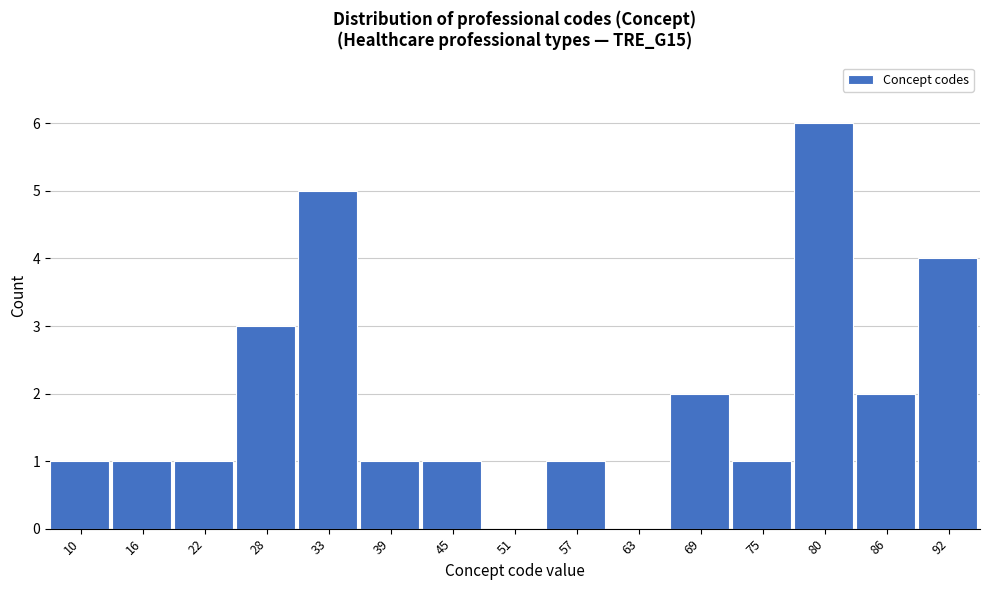

Reading left to right, extract all data points from this chart.

10=1	16=1	22=1	28=3	33=5	39=1	45=1	51=0	57=1	63=0	69=2	75=1	80=6	86=2	92=4